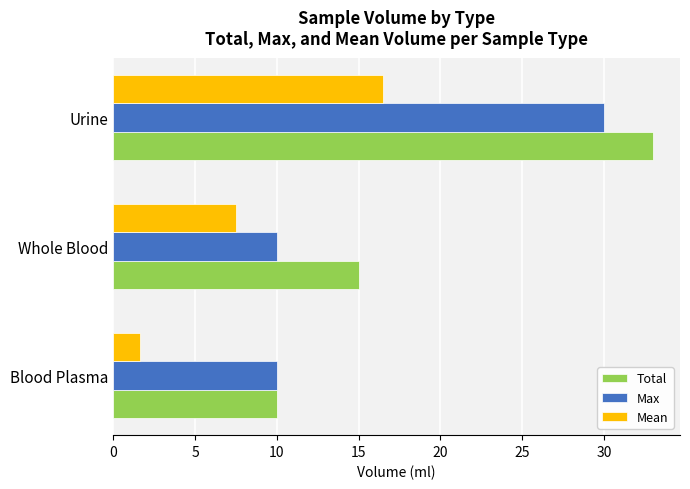

Where is Mean nearest to the value 9?

Whole Blood